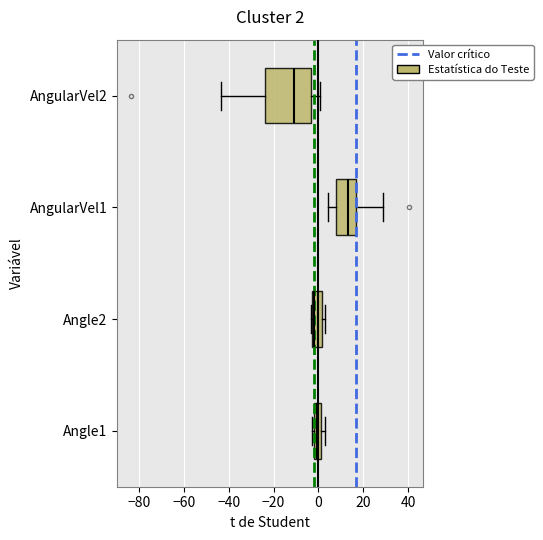

Comparing the boxes themselves (not the whiskers), which one is the widest?

AngularVel2